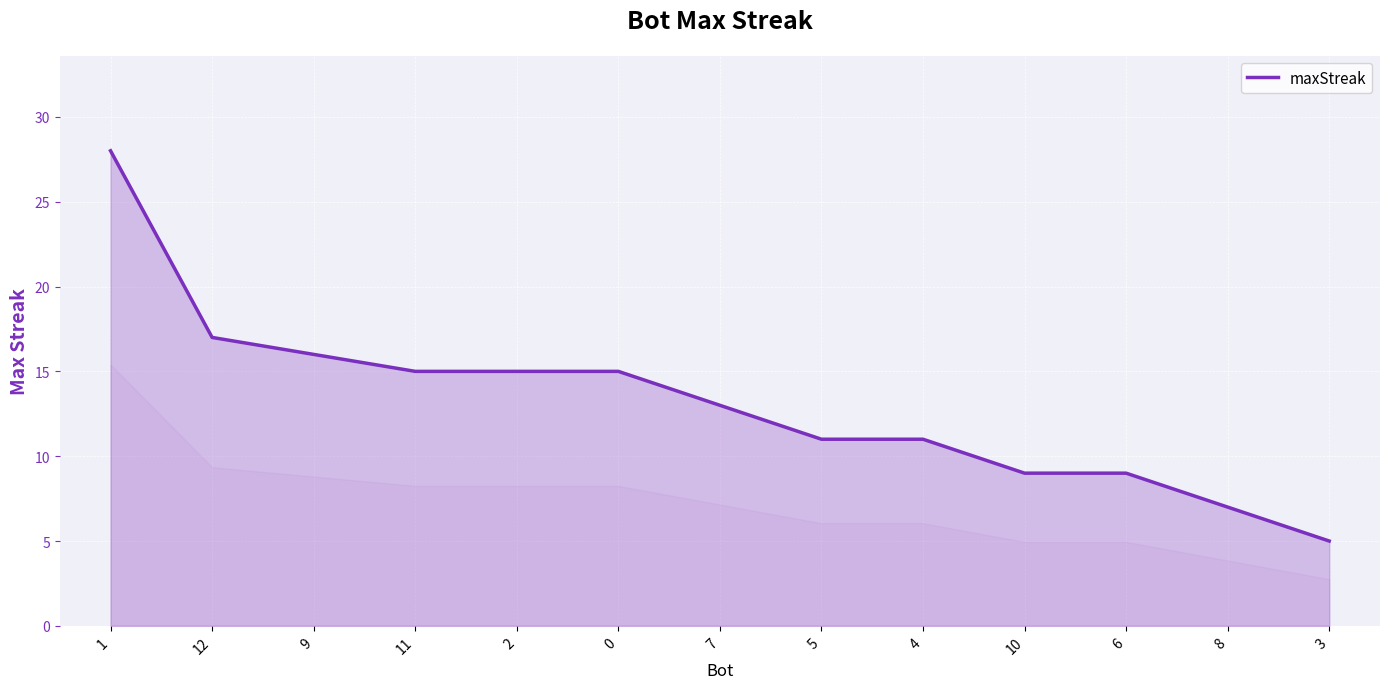

Reading left to right, list all the values displayed in this chart.

1=28	12=17	9=16	11=15	2=15	0=15	7=13	5=11	4=11	10=9	6=9	8=7	3=5